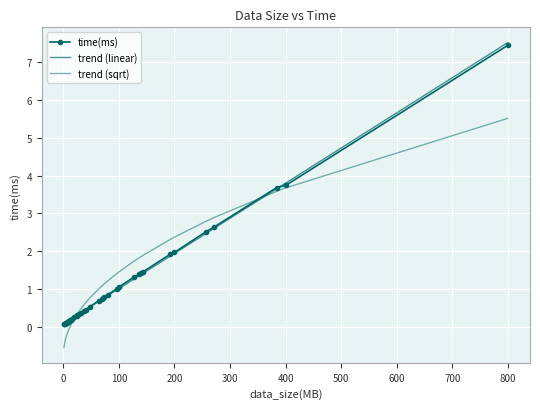

How many distinct data groups are displayed?

3